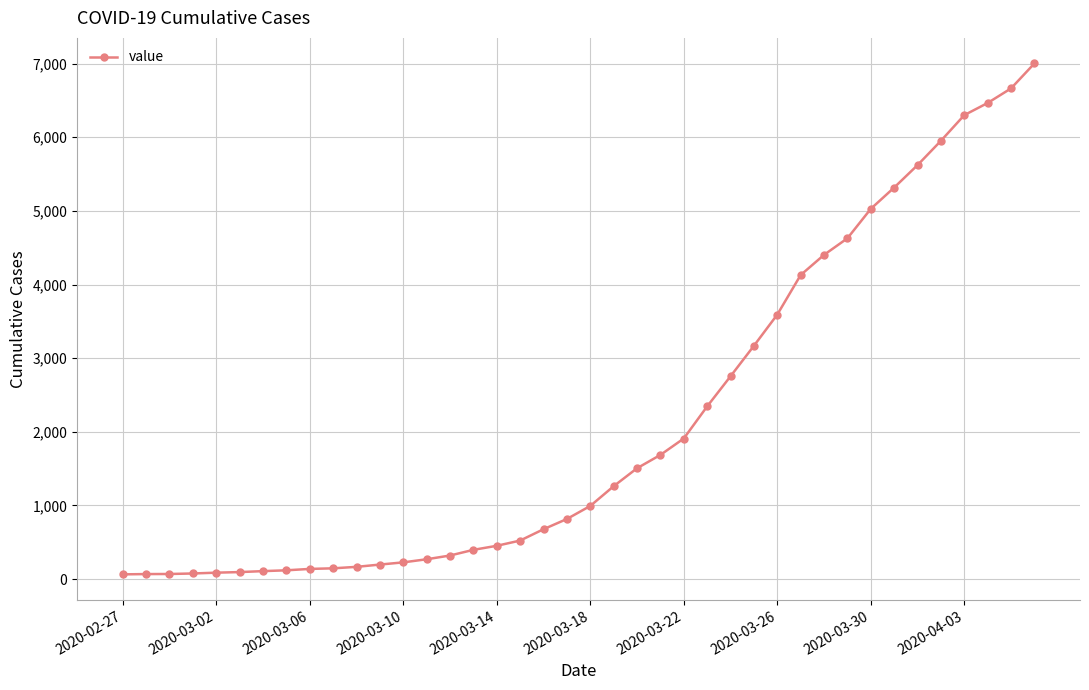

What is the difference between the second highest and second lowest values?

6596